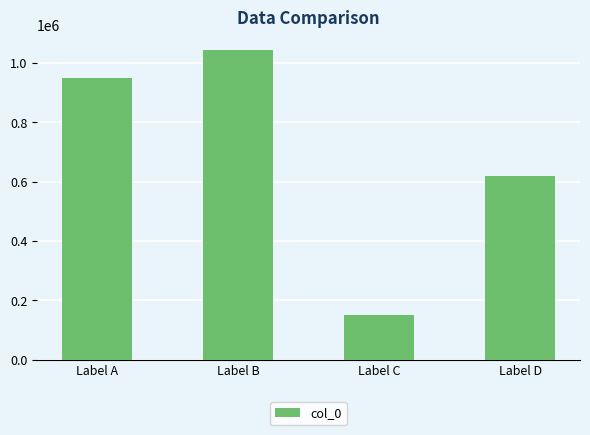

Between Label D and Label B, which is larger?

Label B